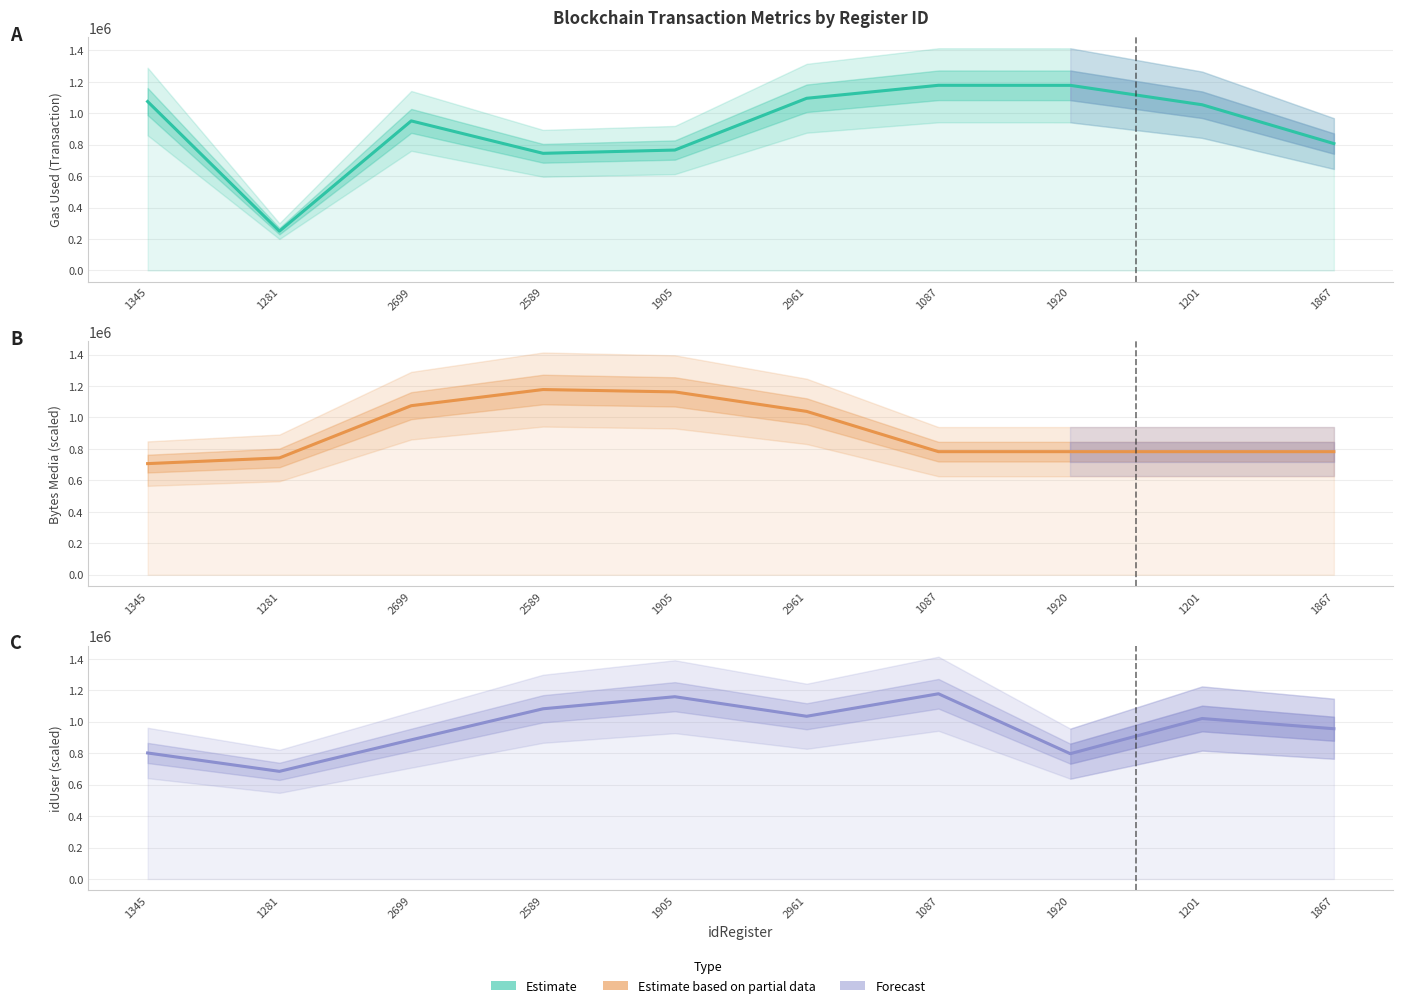

How many data points does each series have?

10